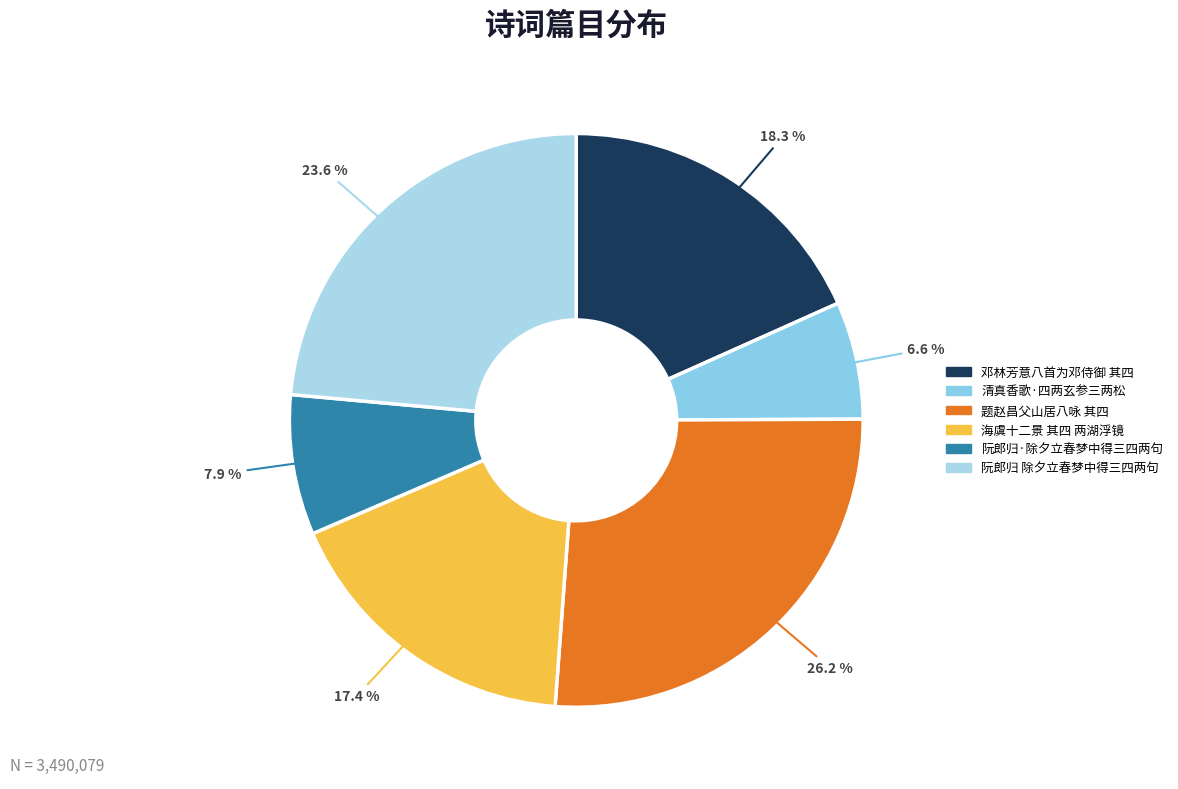

How many slices are in this pie chart?

6